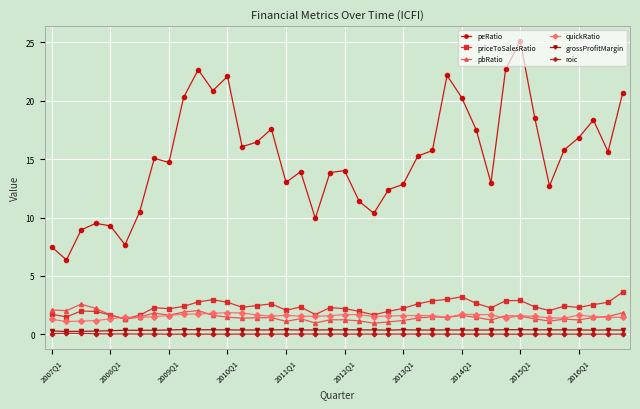

True or false: grossProfitMargin and quickRatio intersect in this chart.

False